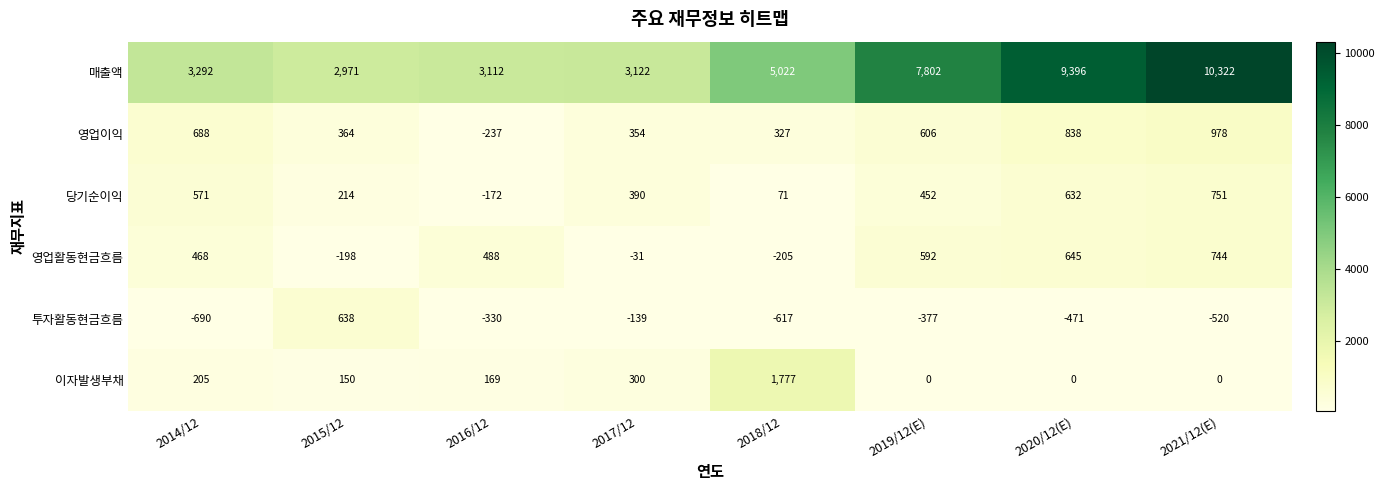

At which category is the sum across all series the highest?

2021/12(E)